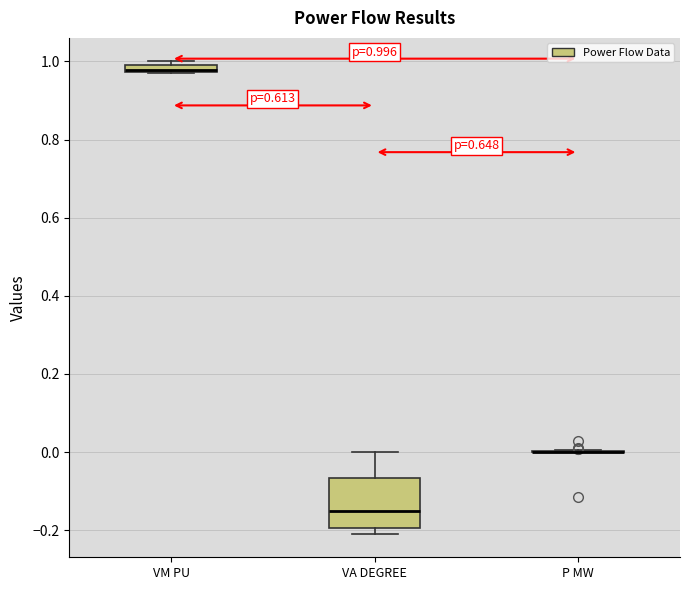

Comparing the boxes themselves (not the whiskers), which one is the tallest?

VA DEGREE